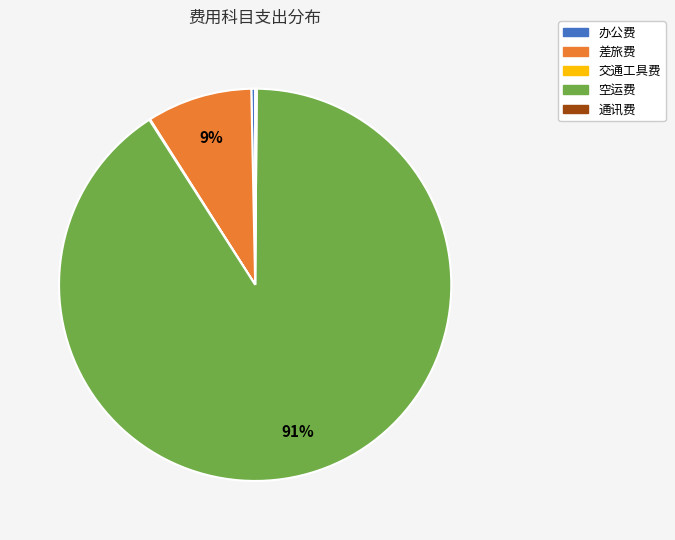

To the nearest percent, what is the difference between the largest and smallest slice percentages?

91%